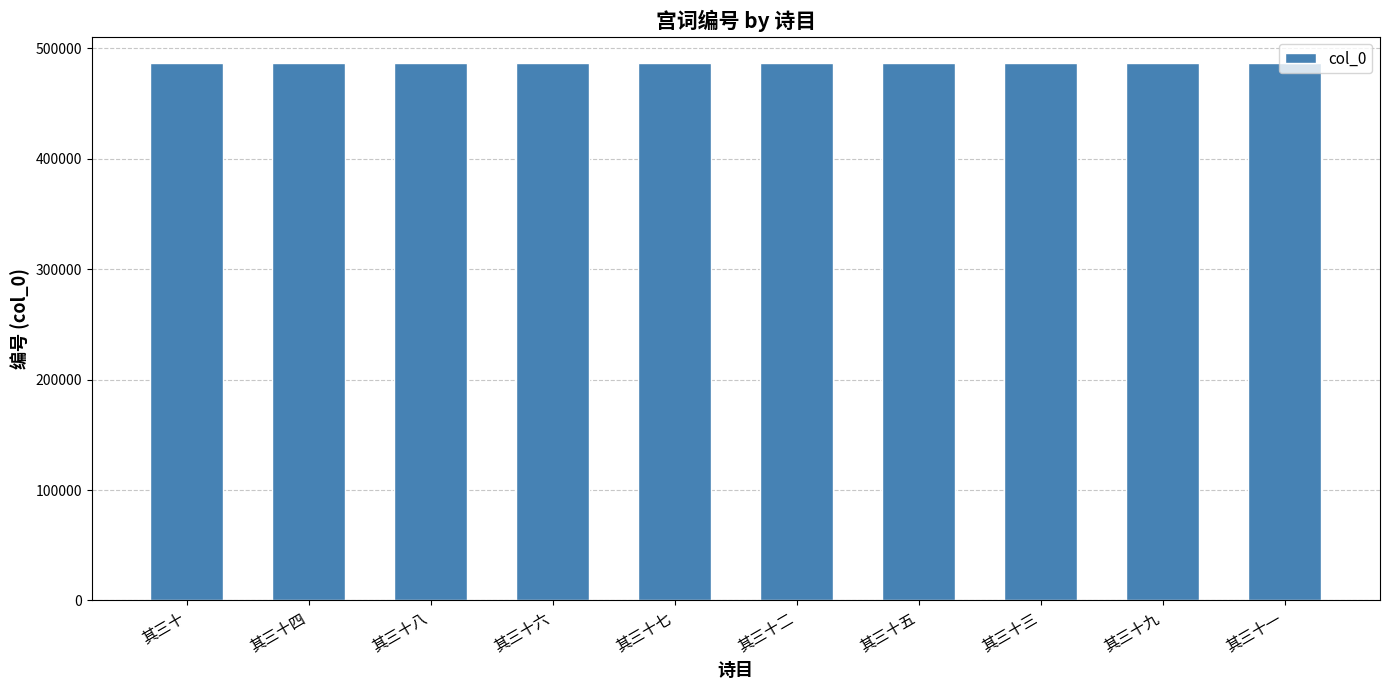

What is the average value?

486344